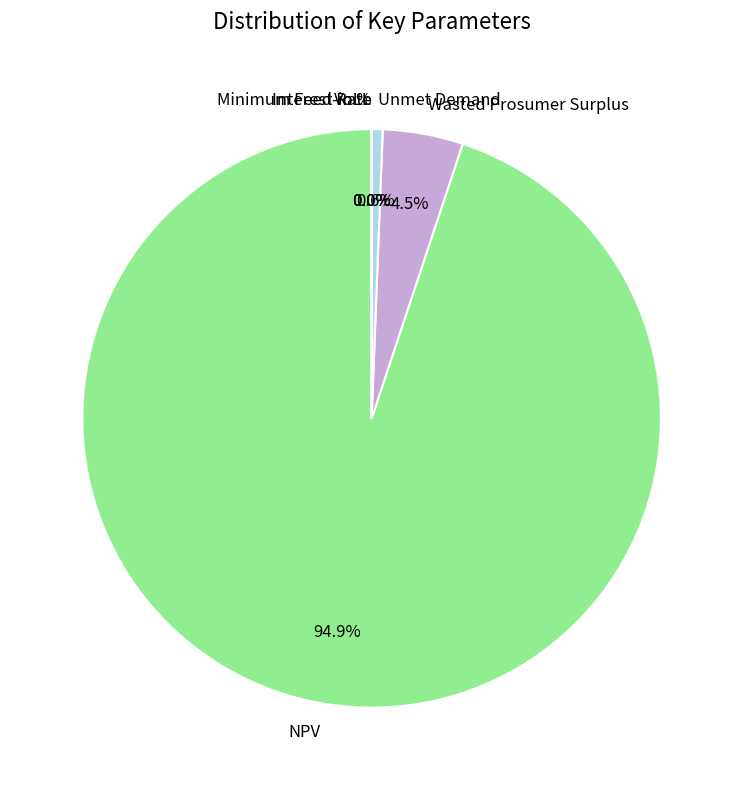

What is the largest slice in the pie chart?

NPV